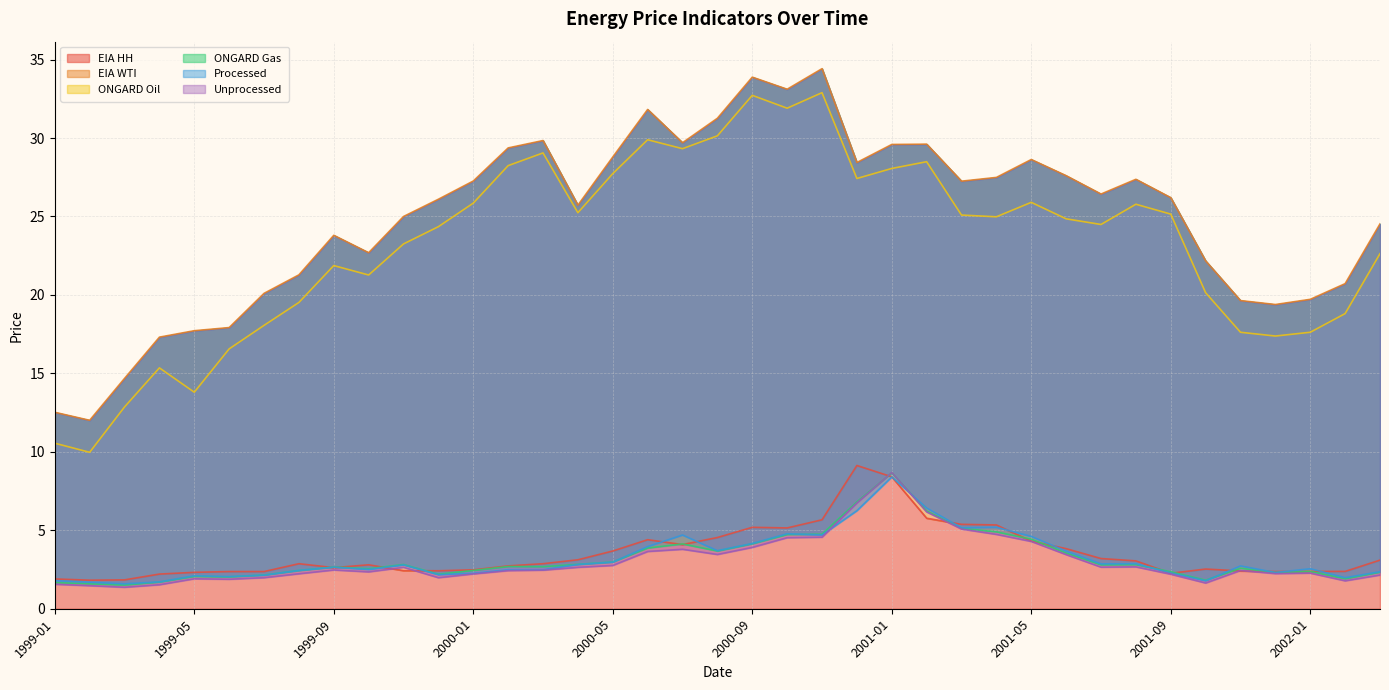

What is the label of the 16th point from the right?

2000-12